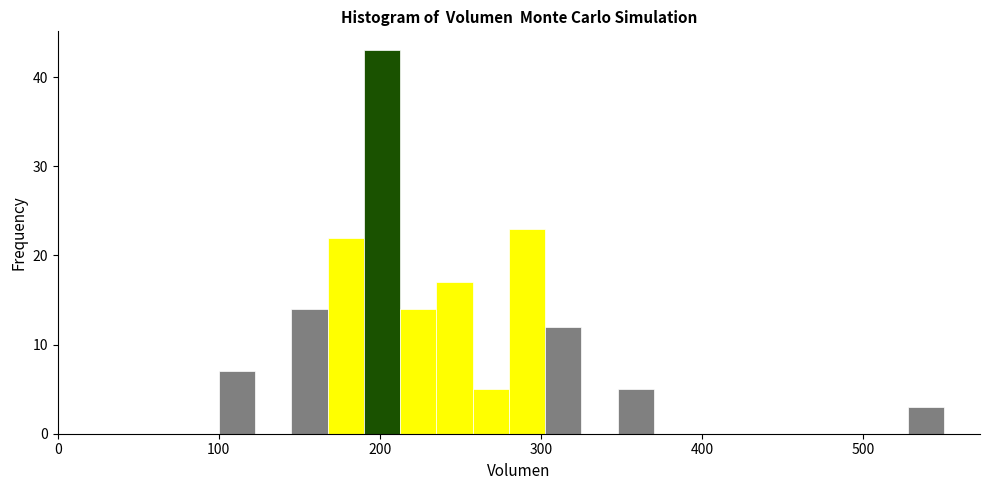

Read against the x-axis, roughly where is the centre of the tallest bar?

200